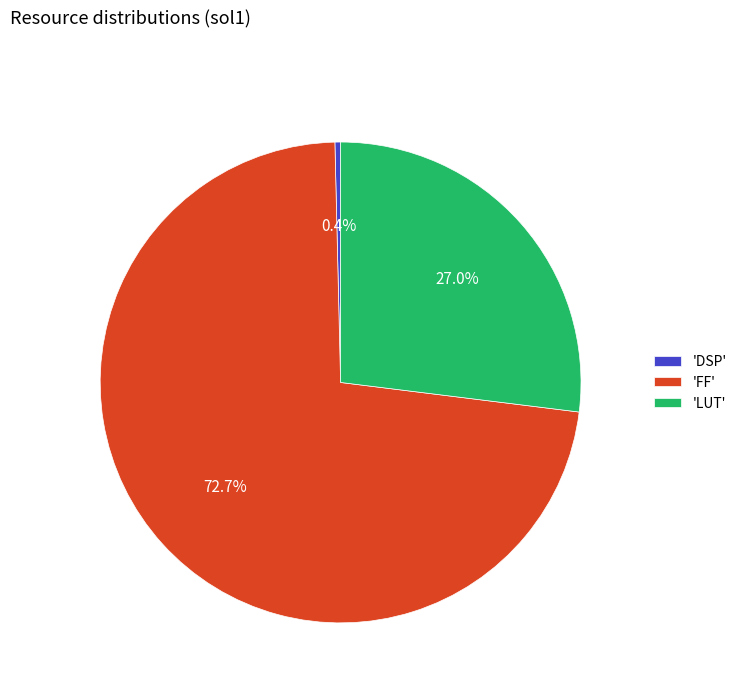

What is the largest slice in the pie chart?

'FF'